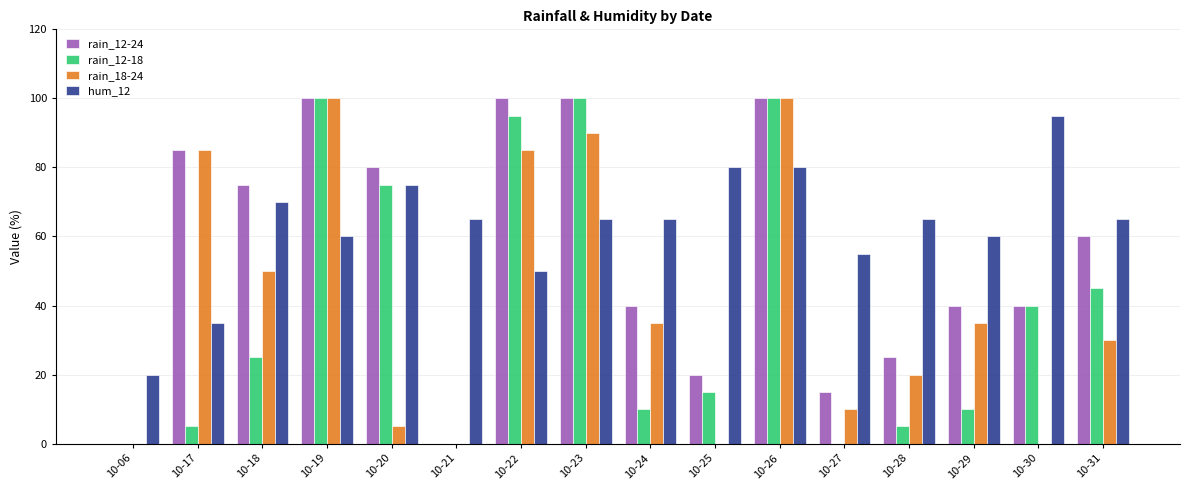

Are the bars horizontal?

No